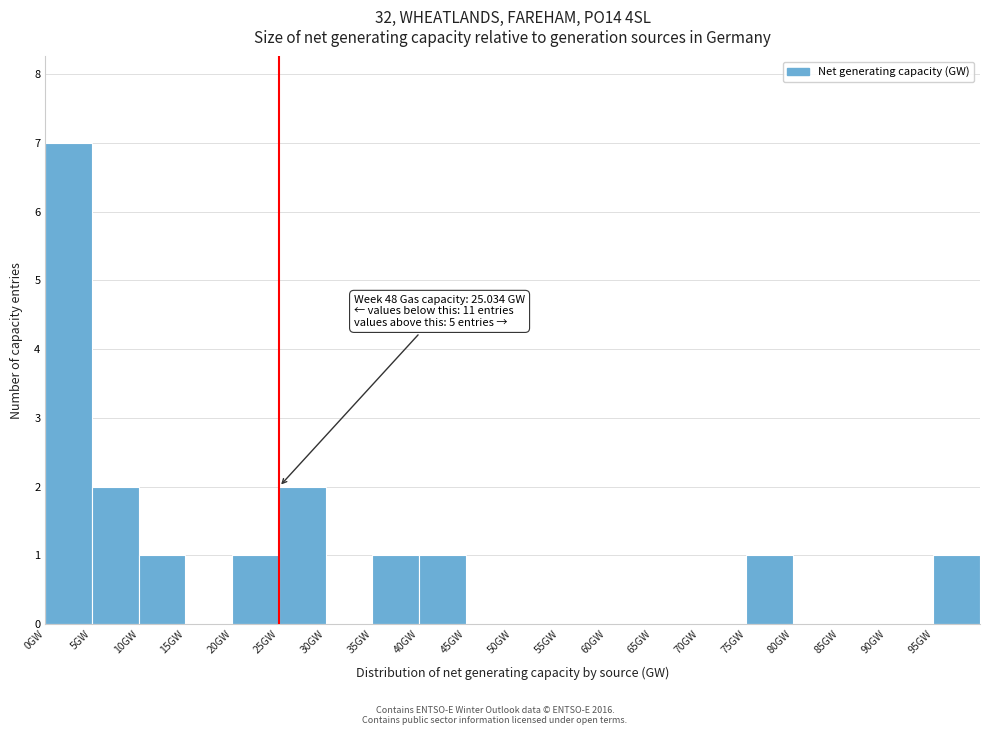

Which range on the x-axis has the tallest bar?

0 to 5